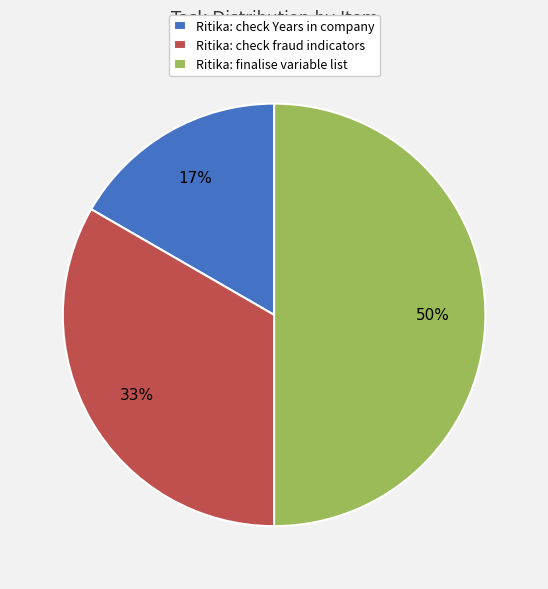

Between Ritika: check fraud indicators and Ritika: check Years in company, which is larger?

Ritika: check fraud indicators